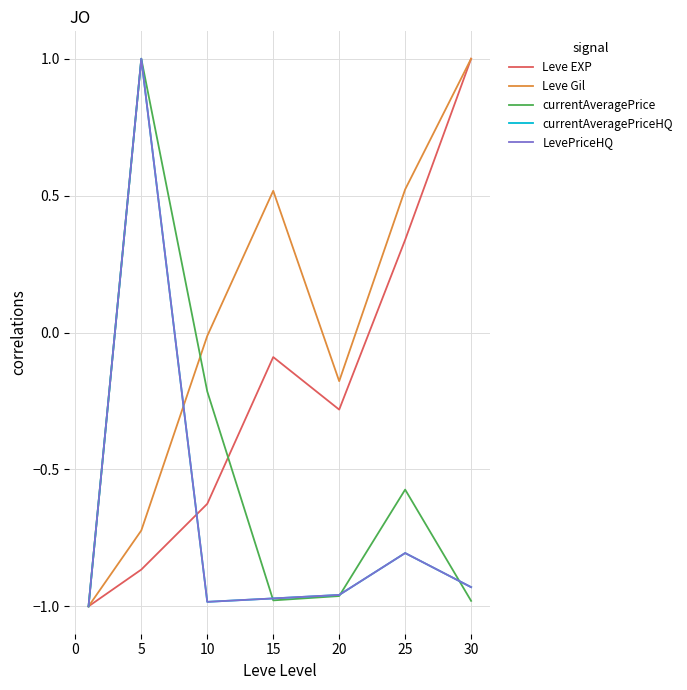

In LevePriceHQ, how many points are lower than both neighbors (excluding endpoints)?

1